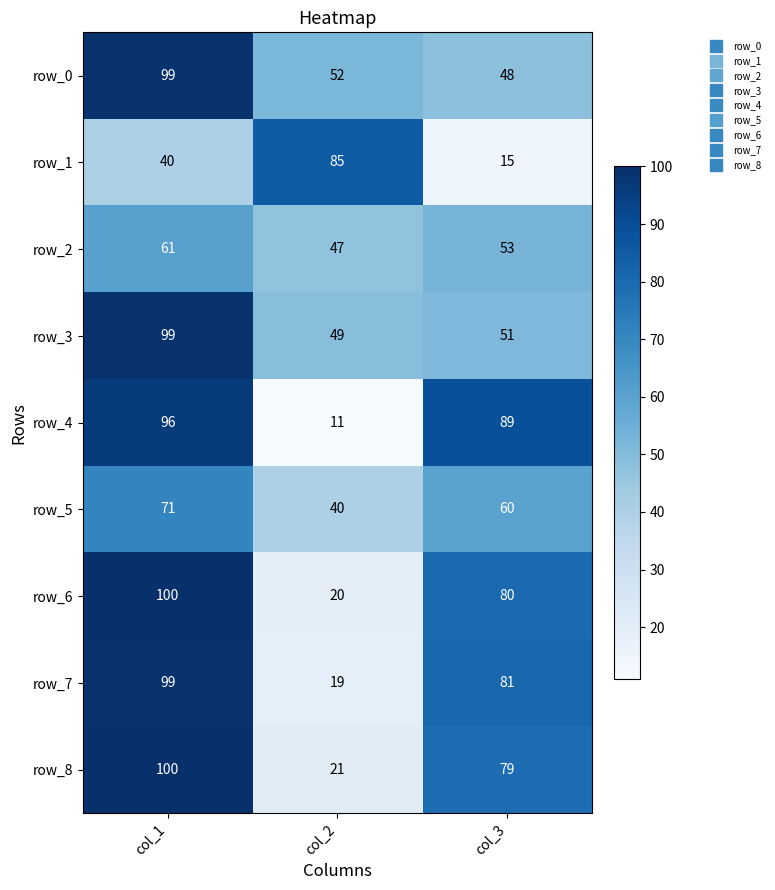

What is the difference between the maximum and minimum values in the row_3 series?

50